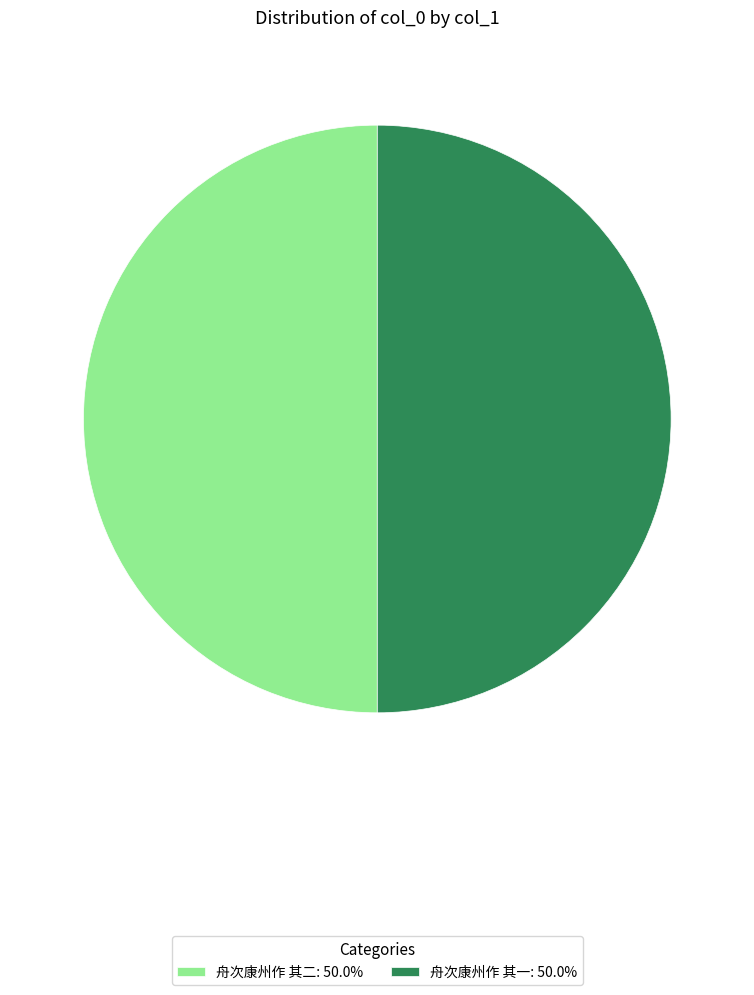

Approximately how many times larger is the value at 舟次康州作 其二: 50.0% compared to 舟次康州作 其一: 50.0%?

1.0